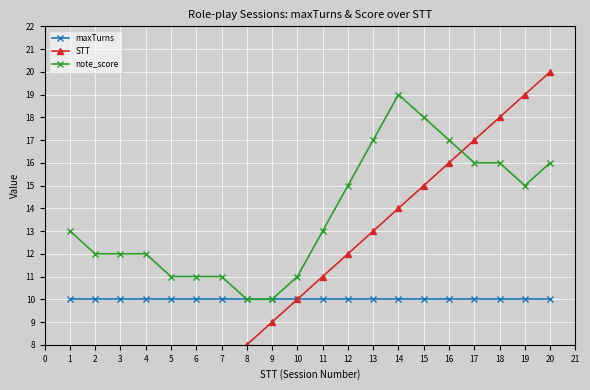

What are all the series names shown in the legend?

maxTurns, STT, note_score